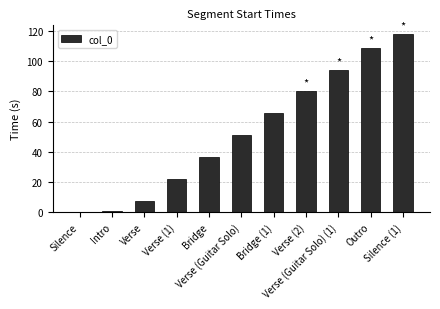

What is the sum of all values?

585.2